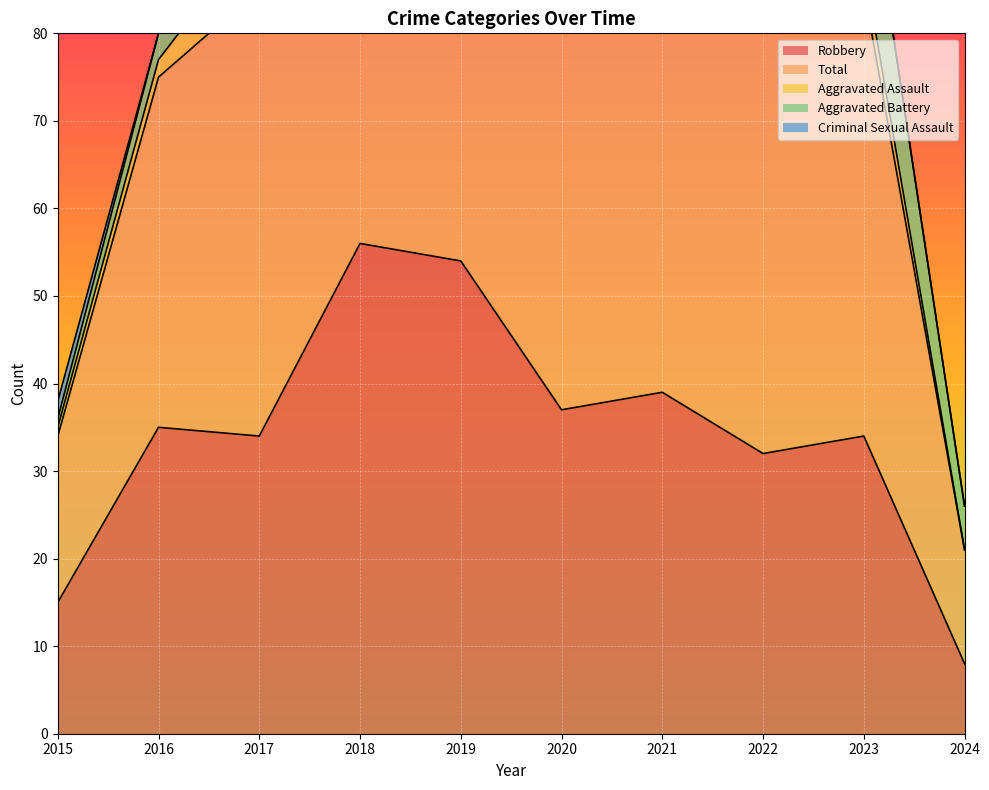

What is the value of the Aggravated Assault point at the 5th from the left?

5